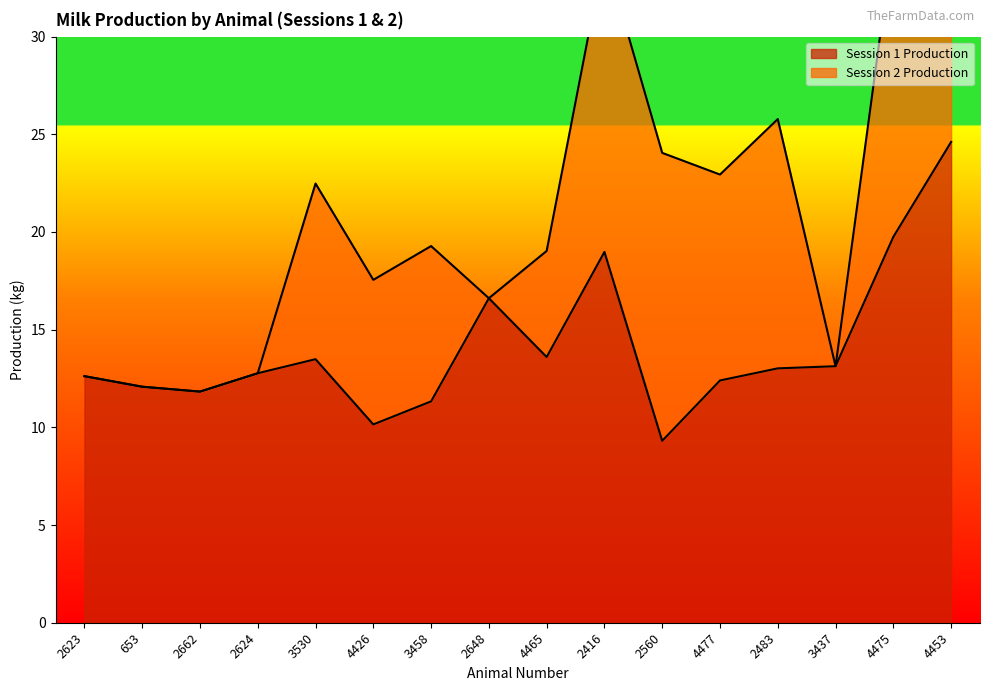

Where is the data nearest to the value 16?

2648